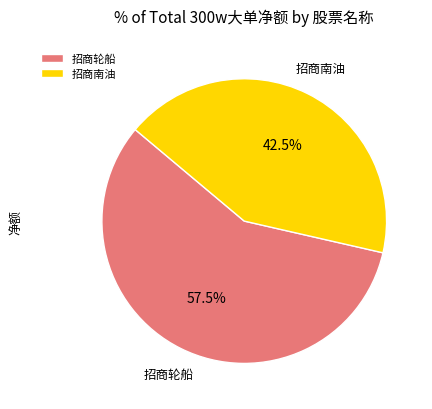

Is it true that 招商南油 is 1% of the pie?

False